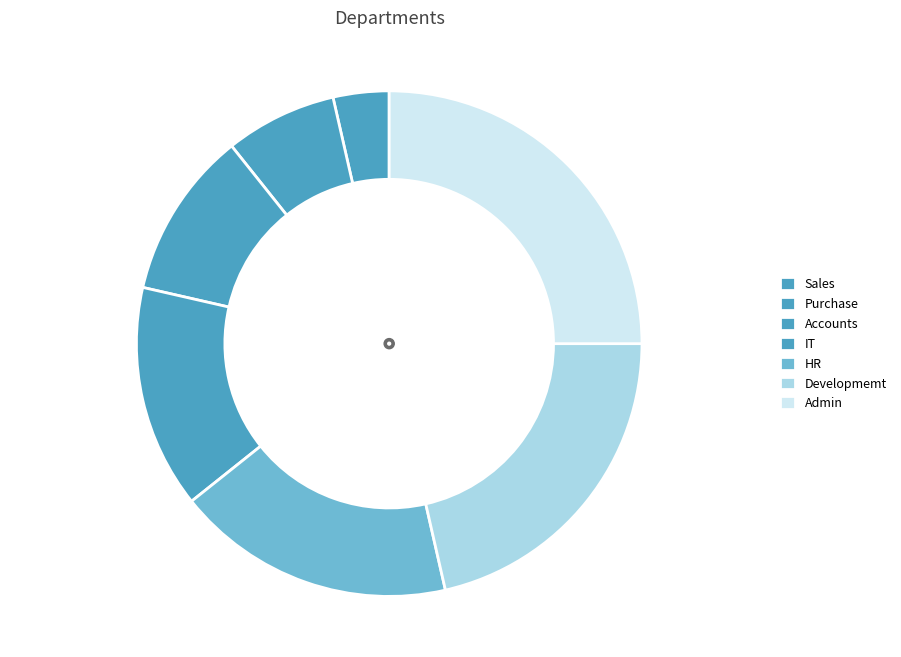

What is the change in value from Accounts to Developmemt?

+3